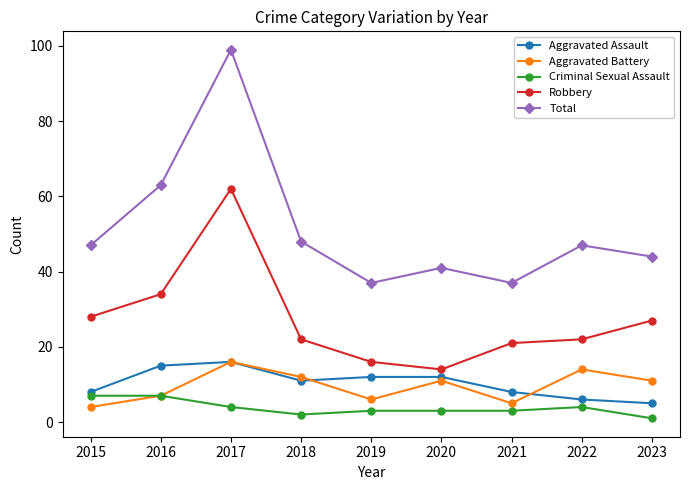

Is it true that Criminal Sexual Assault equals 7 at 2015?

True